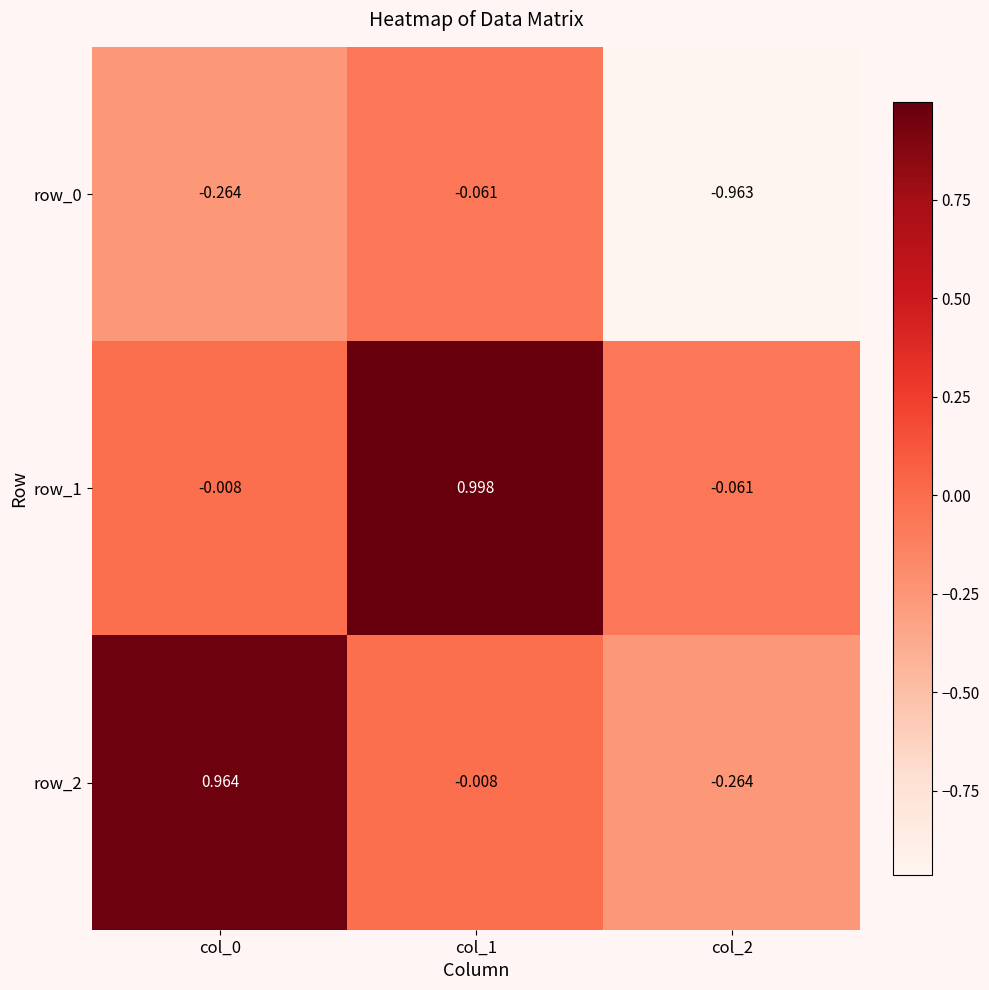

How many distinct data groups are displayed?

3